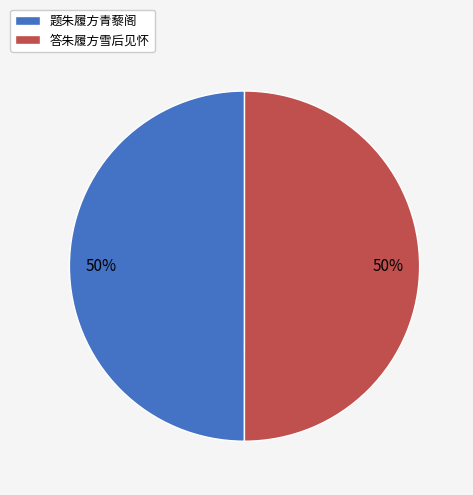

To the nearest percent, what percentage of the pie is 答朱履方雪后见怀?

50%